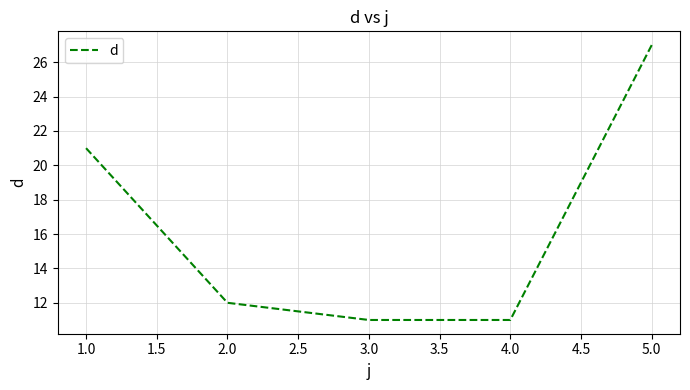

Reading left to right, what are all the values shown in this chart?

1.0=21	2.0=12	3.0=11	4.0=11	5.0=27